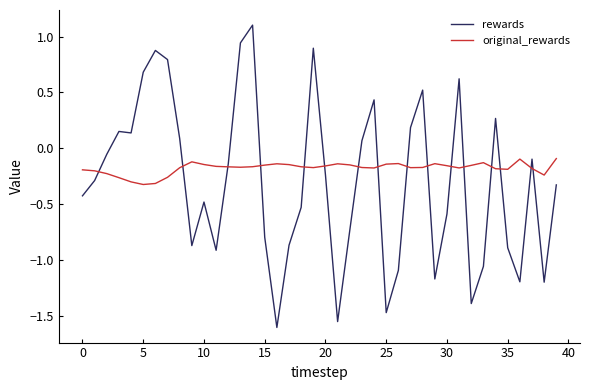

What are all the series names shown in the legend?

rewards, original_rewards